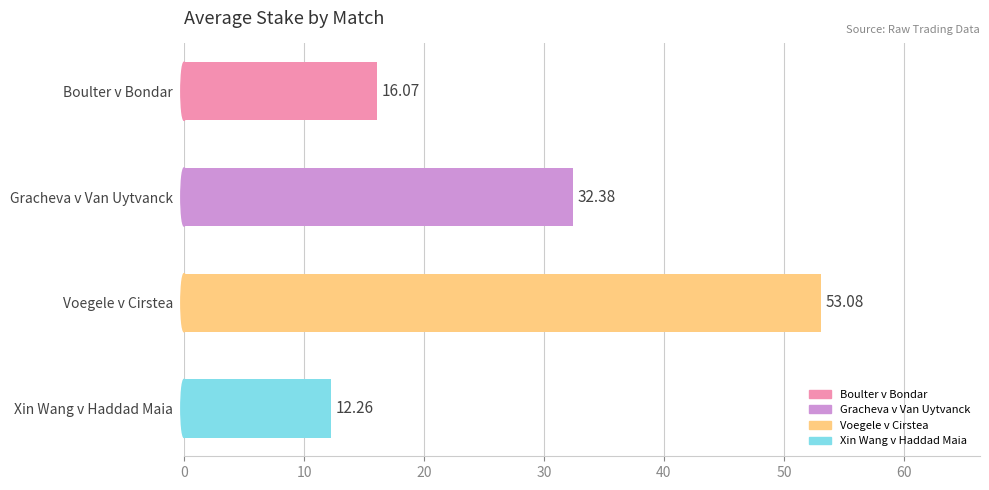

What is the average value?

28.4